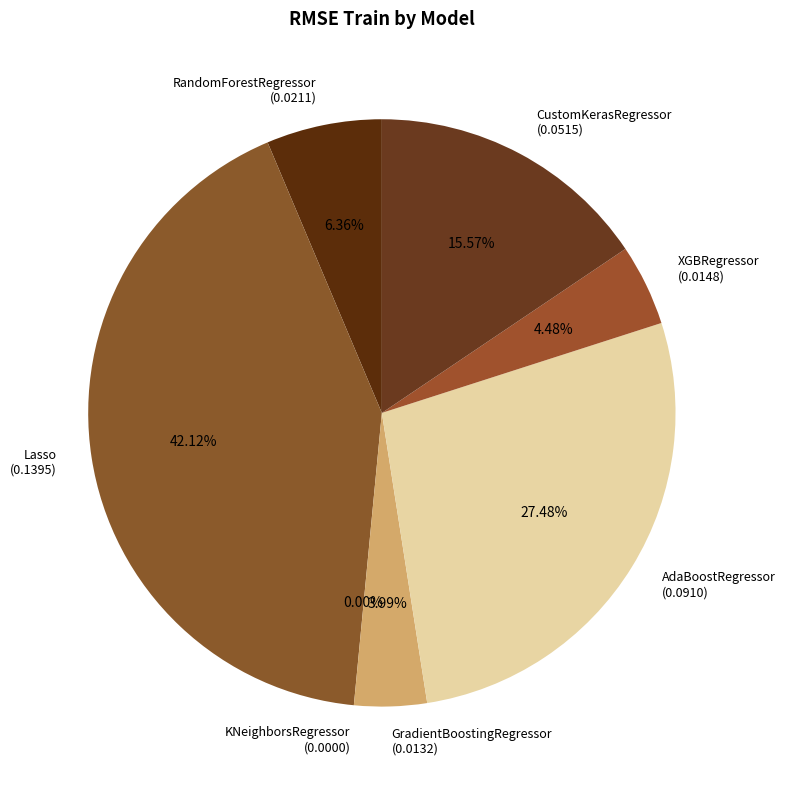

What is the largest slice in the pie chart?

Lasso